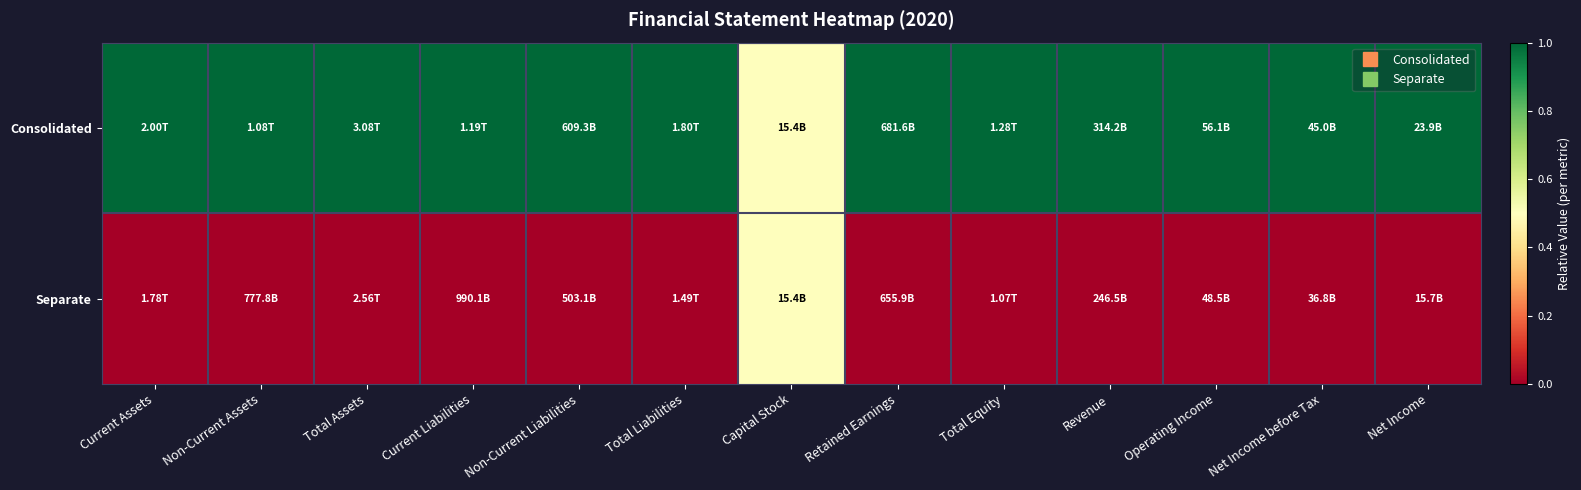

What is the difference between the highest and lowest values at Operating Income?

1.0